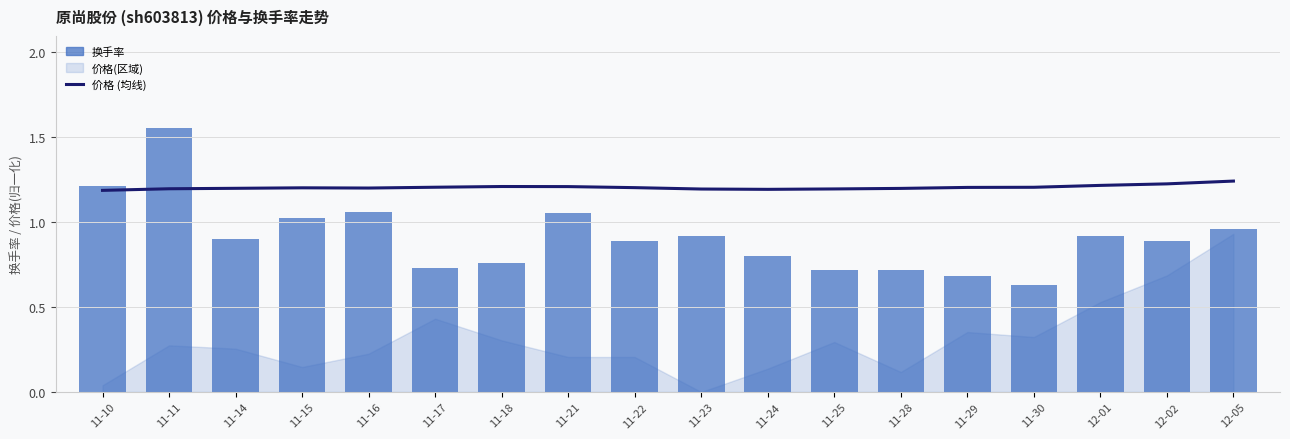

Which label corresponds to the smallest value in the chart?

11-30